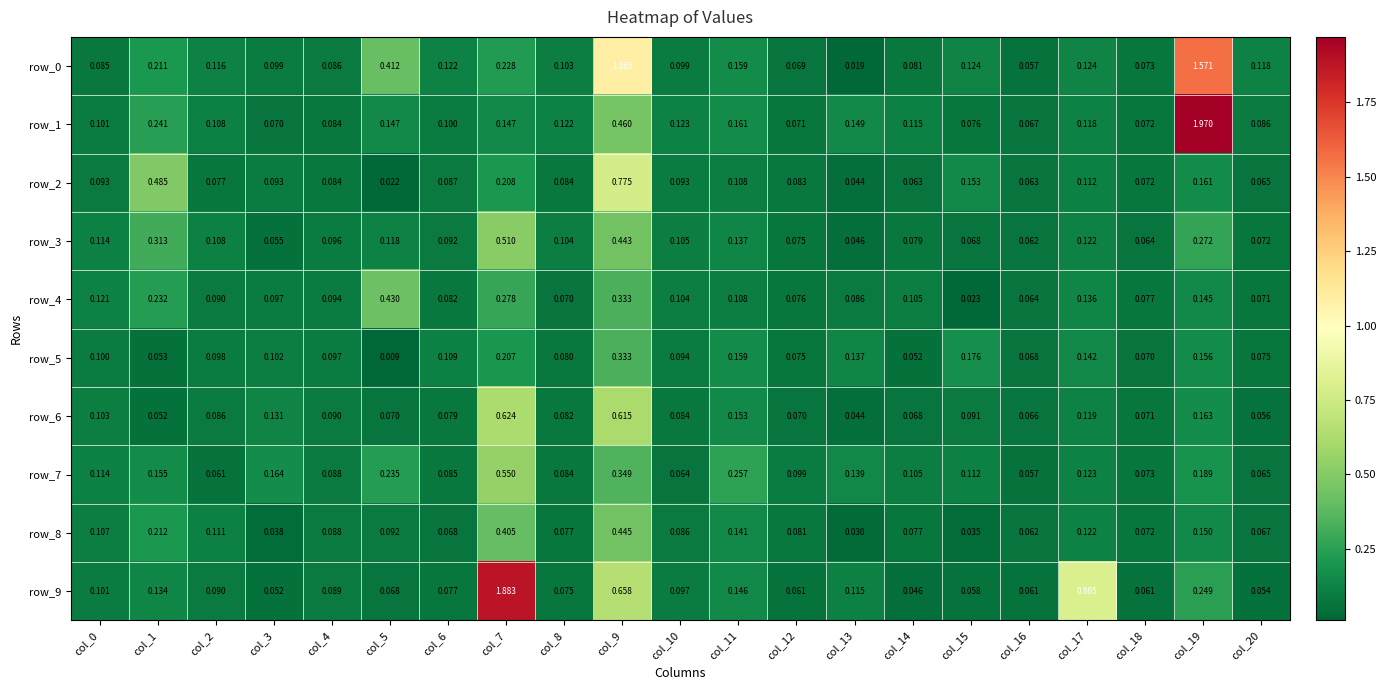

Is the value of row_2 at col_3 greater than the value of row_9 at col_13?

No